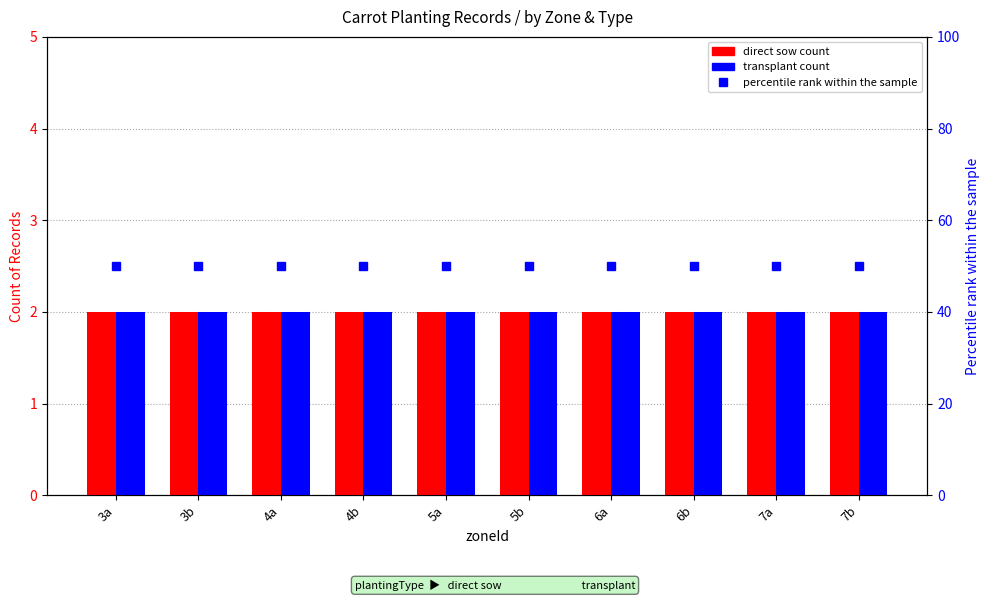

At which category is the sum across all series the highest?

3a